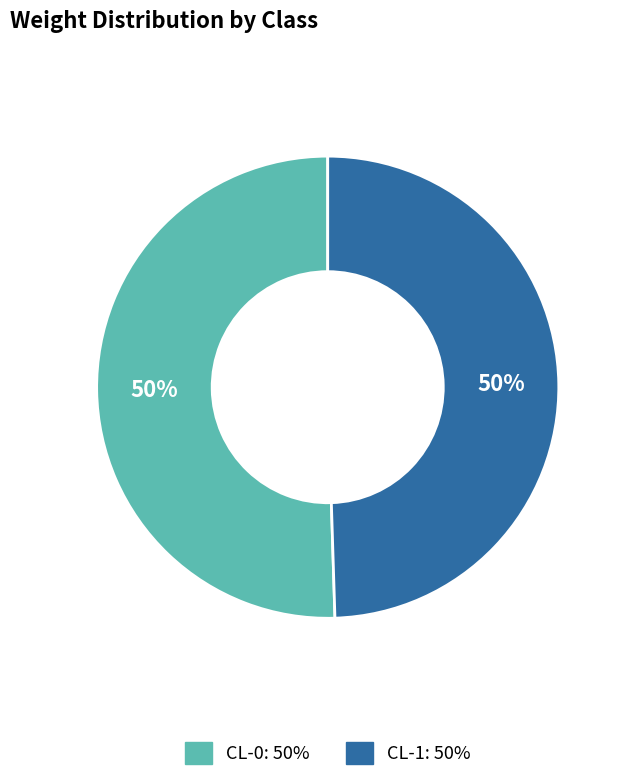

To the nearest percent, what is the average slice percentage?

50%